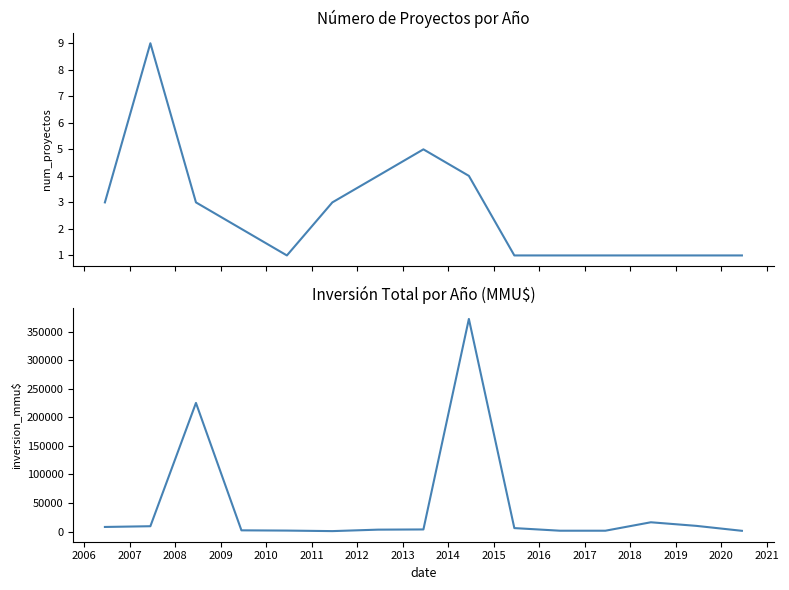

How many lines are shown in the chart?

2